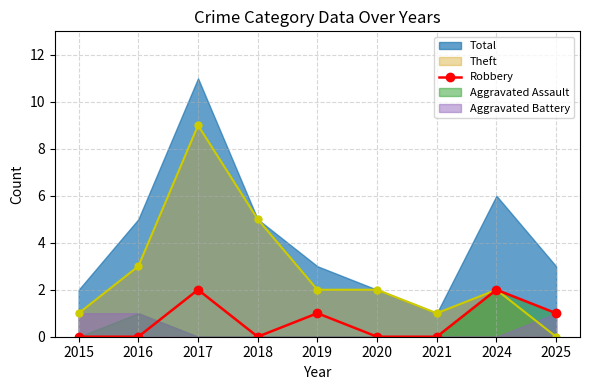

At which category does Robbery reach its first local peak?

2017